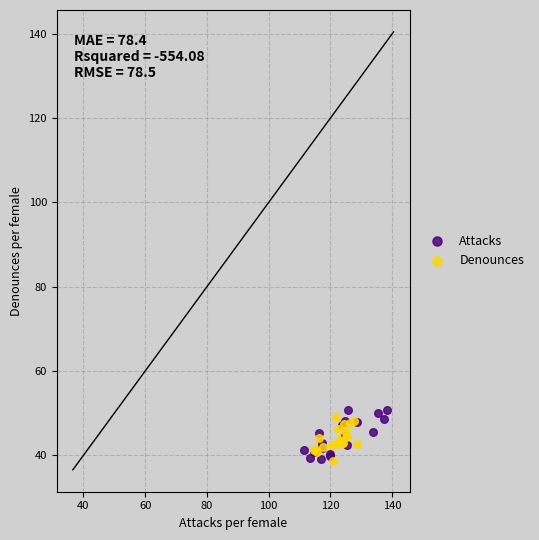

Which series has the widest spread of Y values?

Attacks